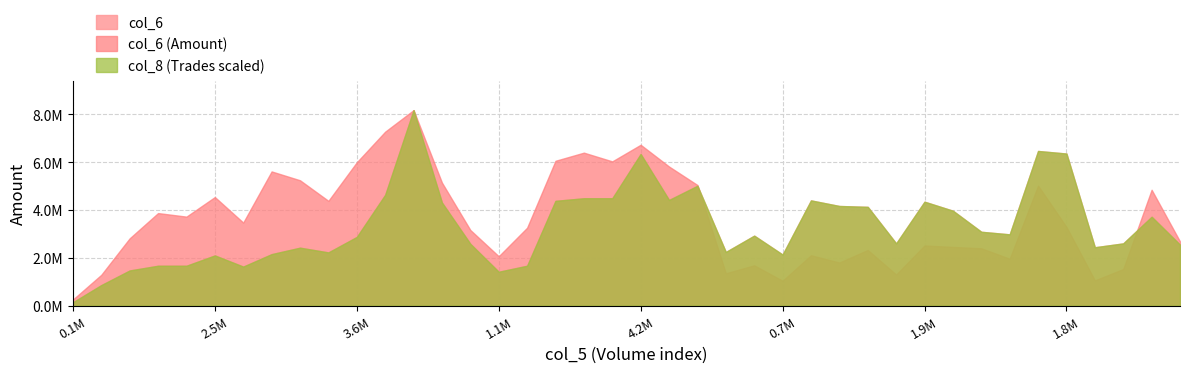

What is the maximum value shown in the chart?

8174780